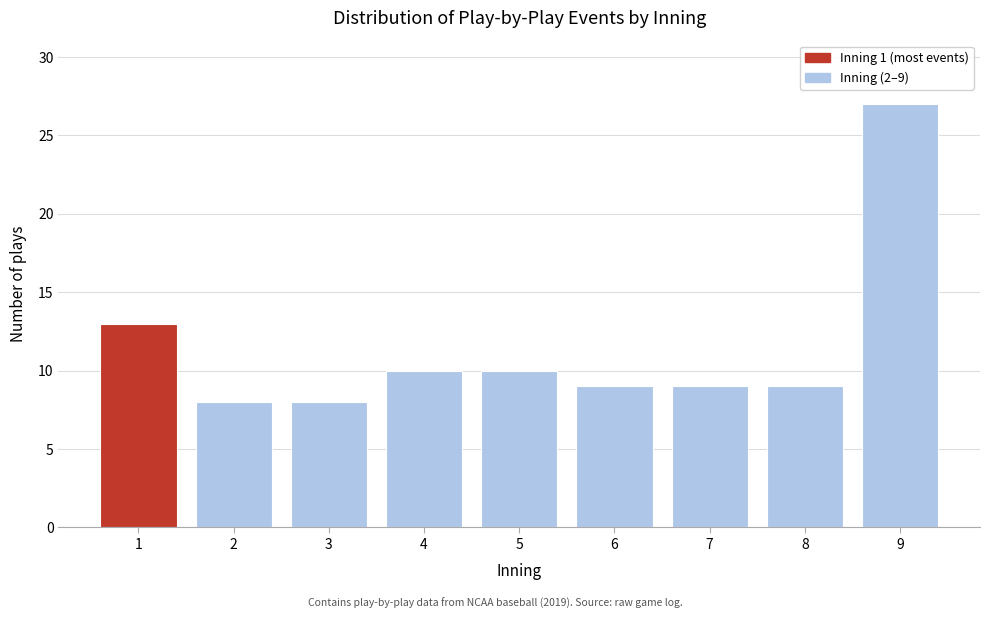

Reading left to right, list all the values displayed in this chart.

13	8	8	10	10	9	9	9	27